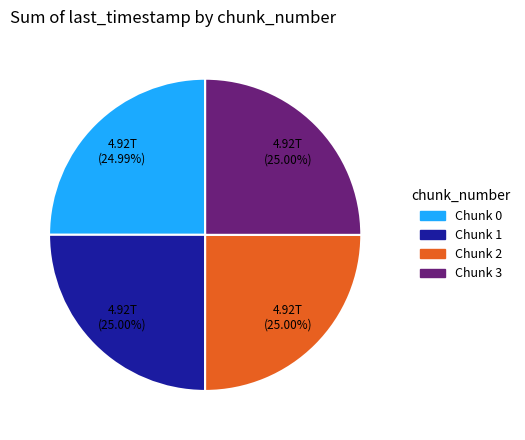

Is there any slice that represents more than half of the pie?

No